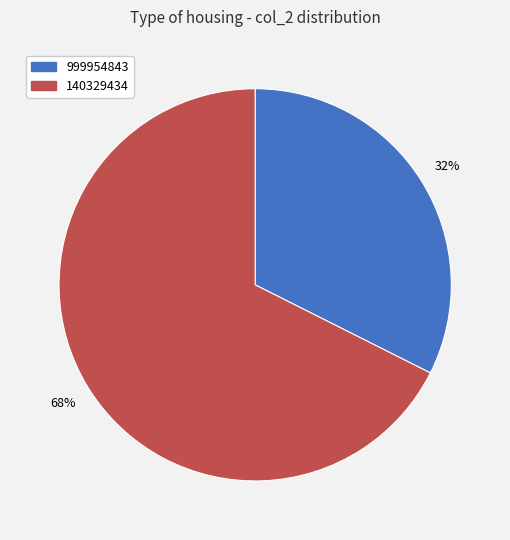

To the nearest percent, what is the combined percentage of 999954843 and 140329434?

100%